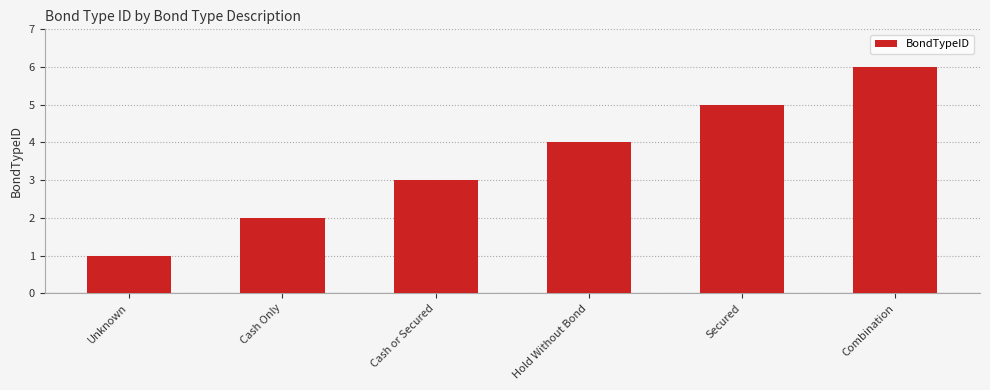

What is the difference between the second highest and second lowest values?

3